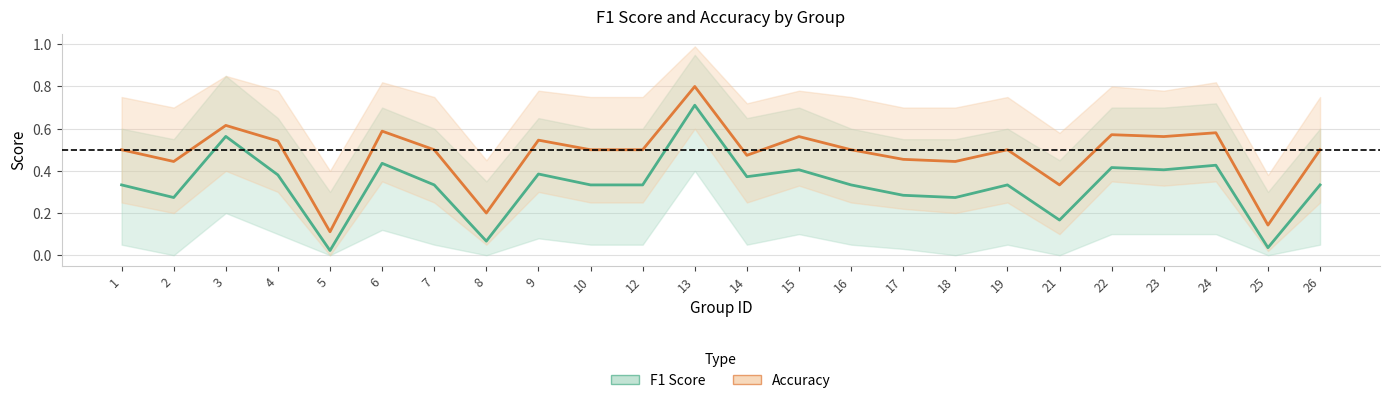

The Accuracy series shows 0.3 at 15. True or false?

False